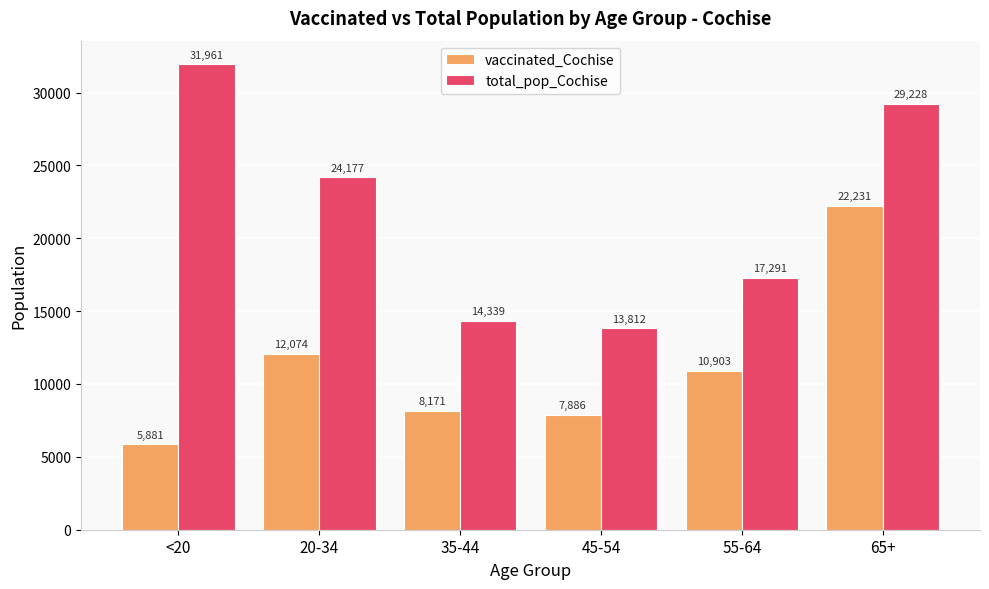

What position from the left is 55-64?

5